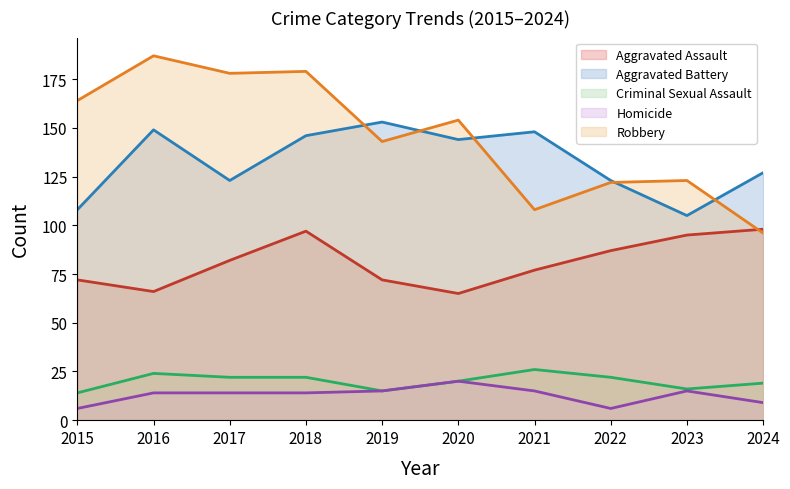

Which category has the lowest value in the Homicide series?

2015